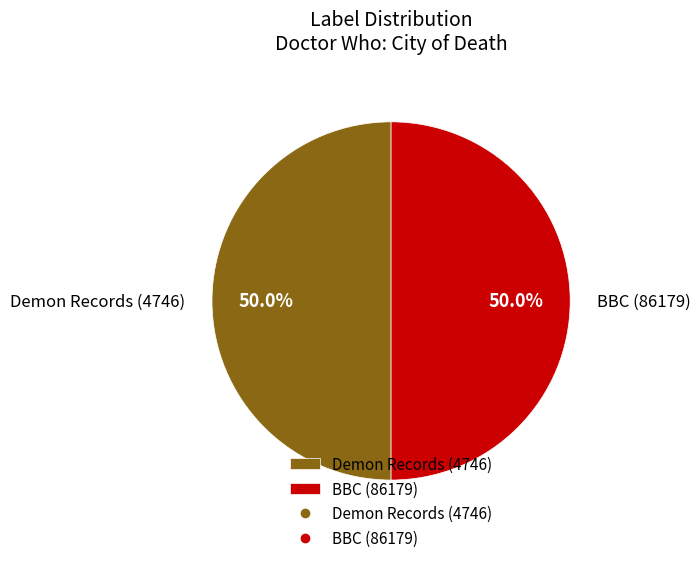

How many segments does this pie chart have?

2